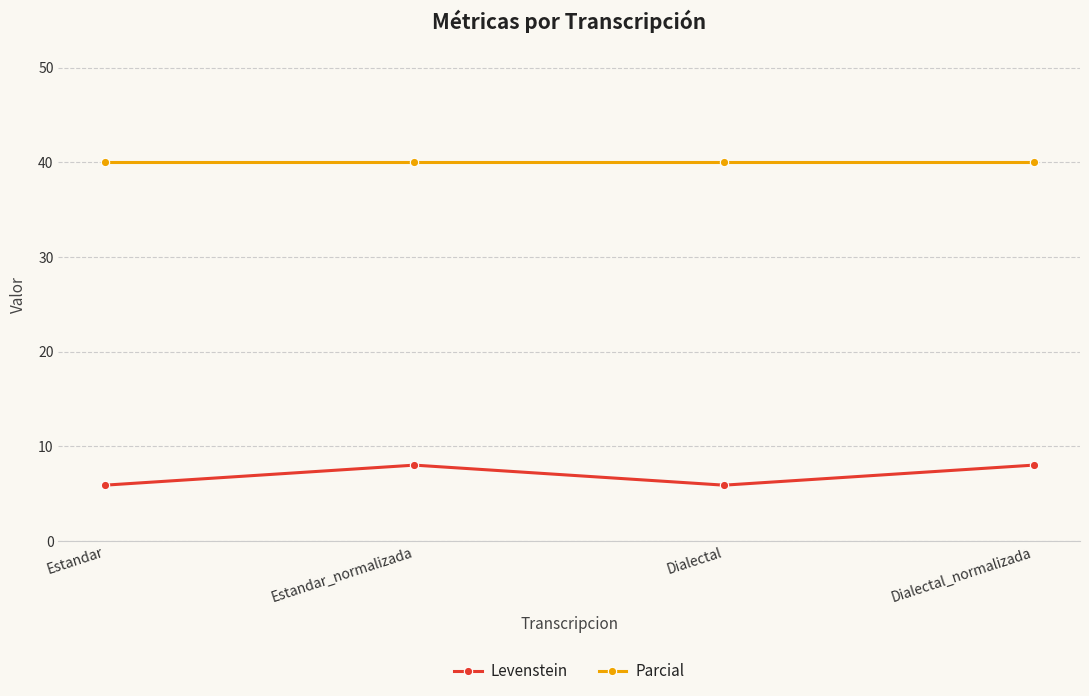

What value does the Parcial series have at Dialectal_normalizada?

40.0